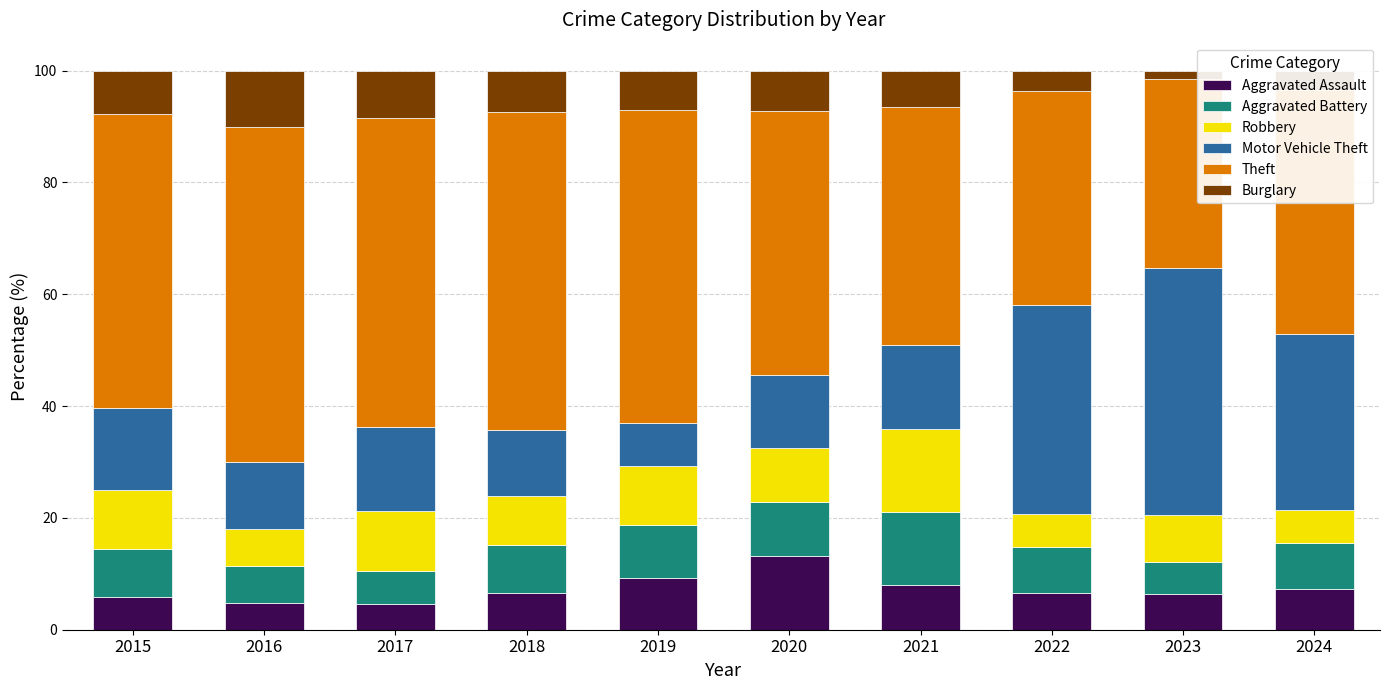

What is the total value across all series at 2018?

100.0